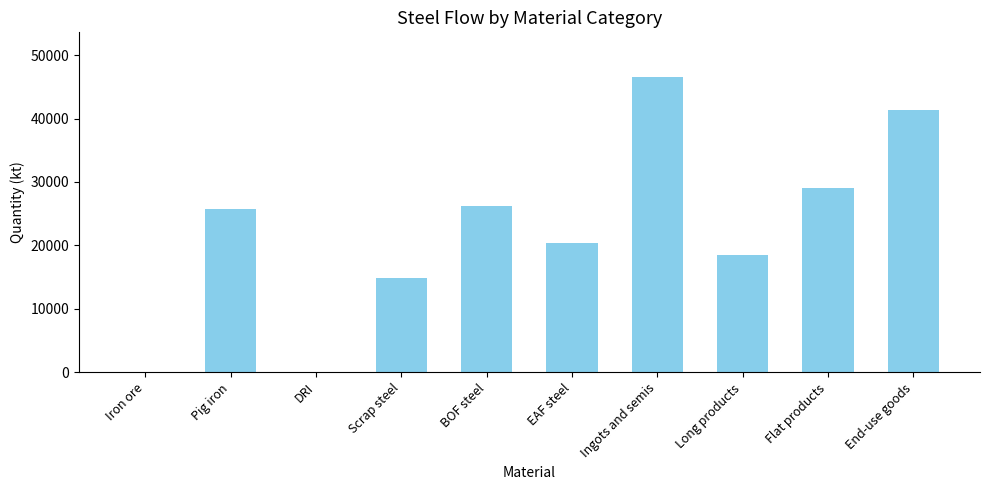

What is the maximum value shown in the chart?

46599.0